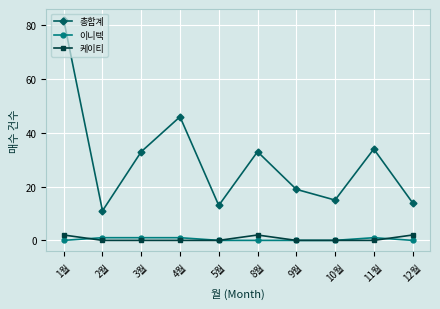

What is the total value across all series at 1월?

84